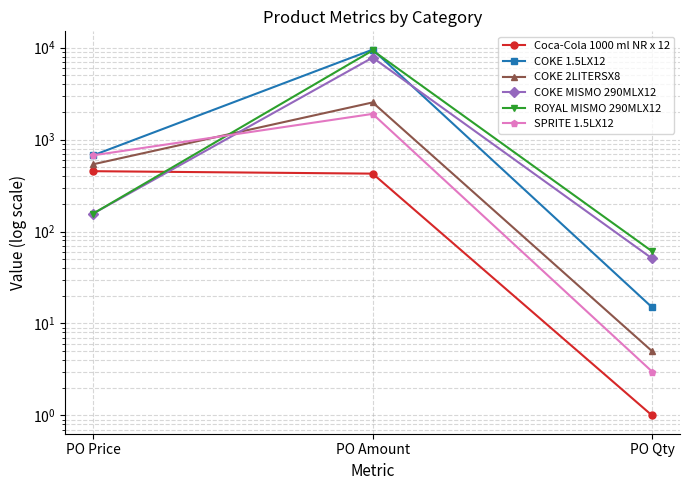

Rank the categories by SPRITE 1.5LX12 value from lowest to highest.

PO Qty, PO Price, PO Amount